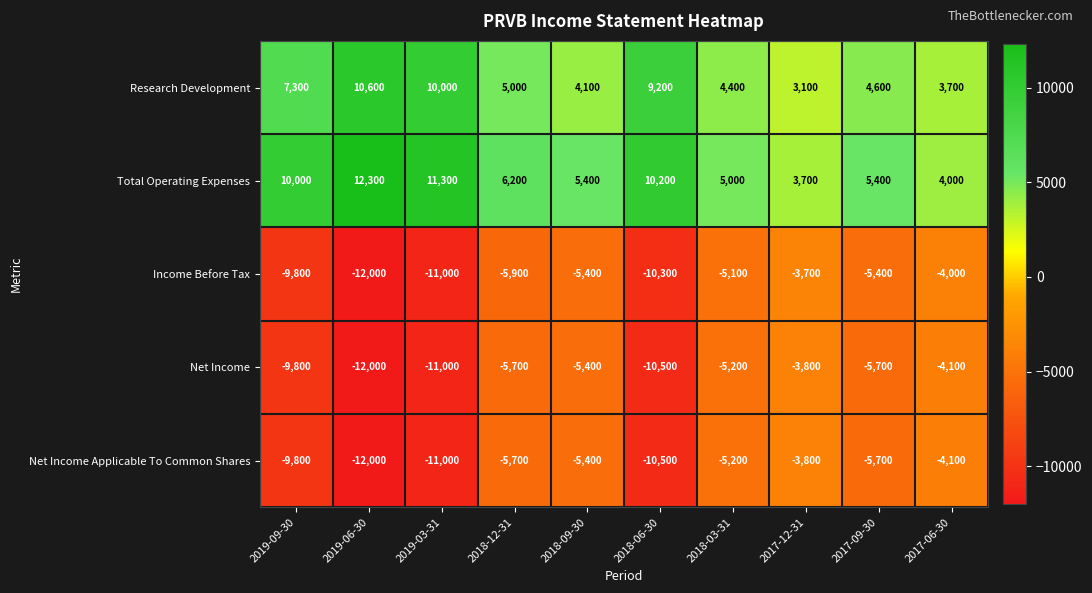

What is the difference between the Net Income values at 2018-03-31 and 2017-06-30?

1100